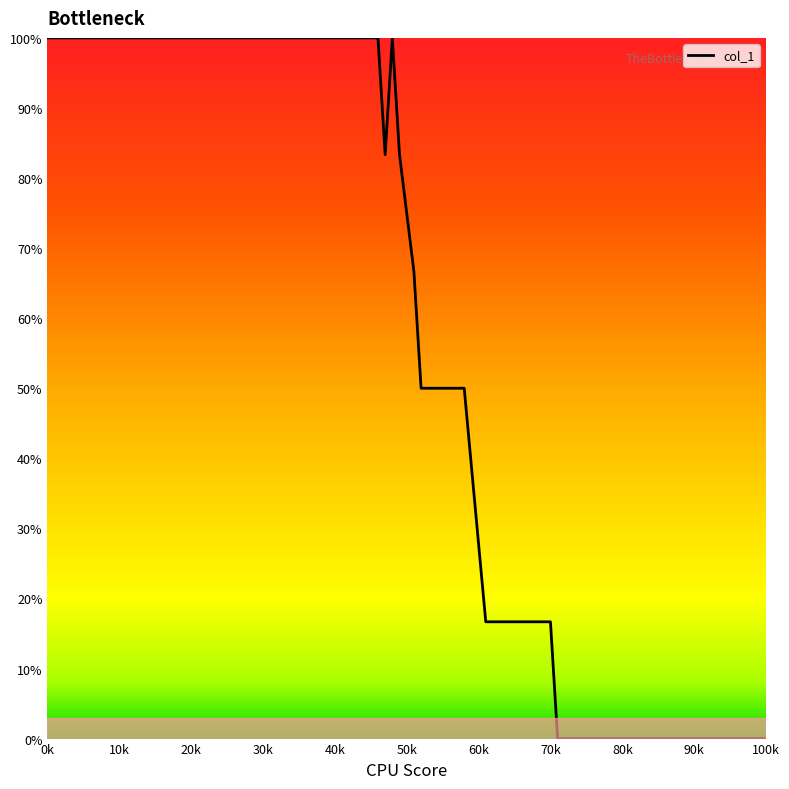

What is the greatest value displayed?

100.0